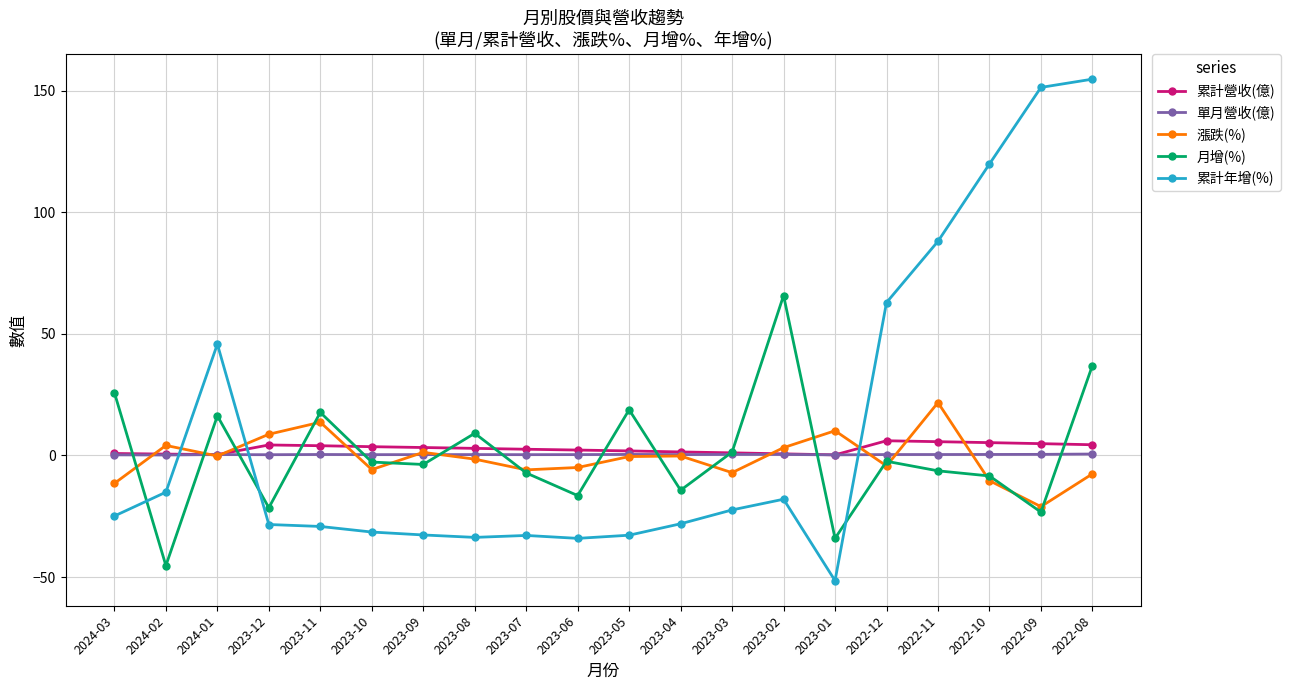

What are all the series names shown in the legend?

累計營收(億), 單月營收(億), 漲跌(%), 月增(%), 累計年增(%)